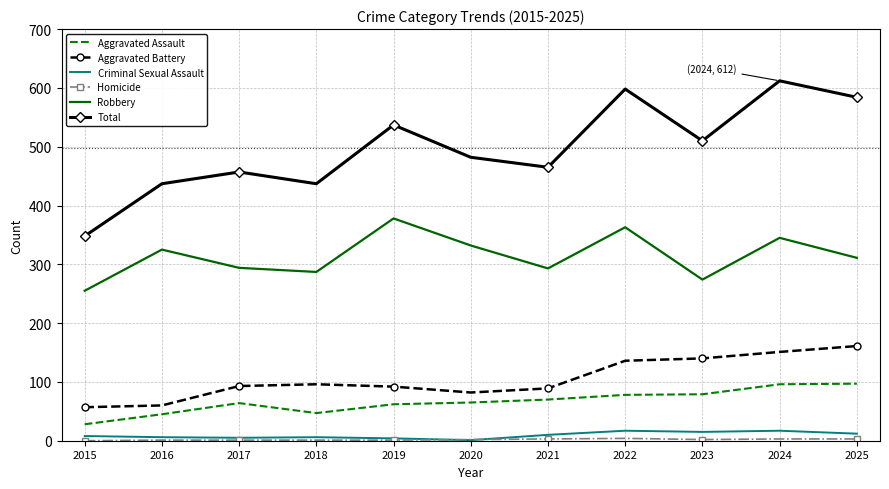

True or false: Robbery and Aggravated Battery intersect in this chart.

False